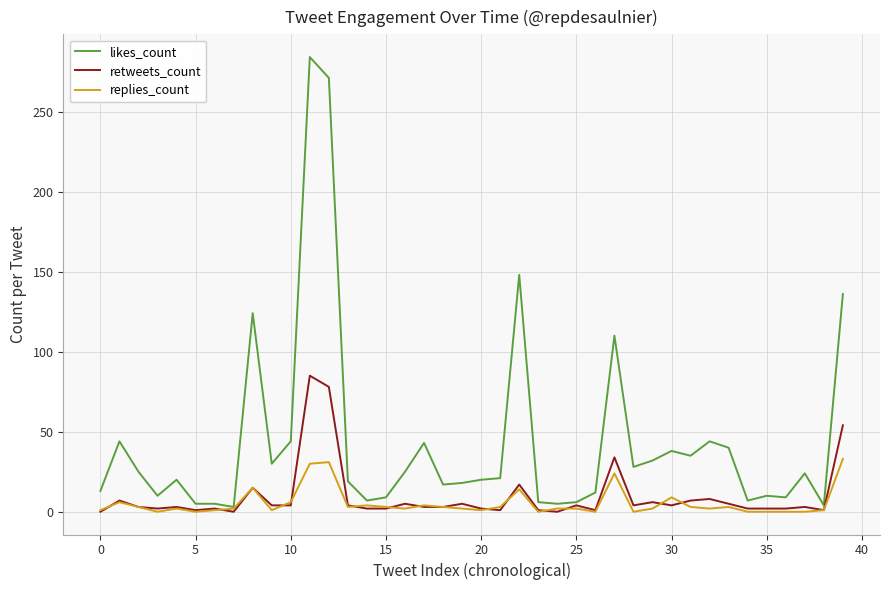

Which series has the largest total across all categories?

likes_count